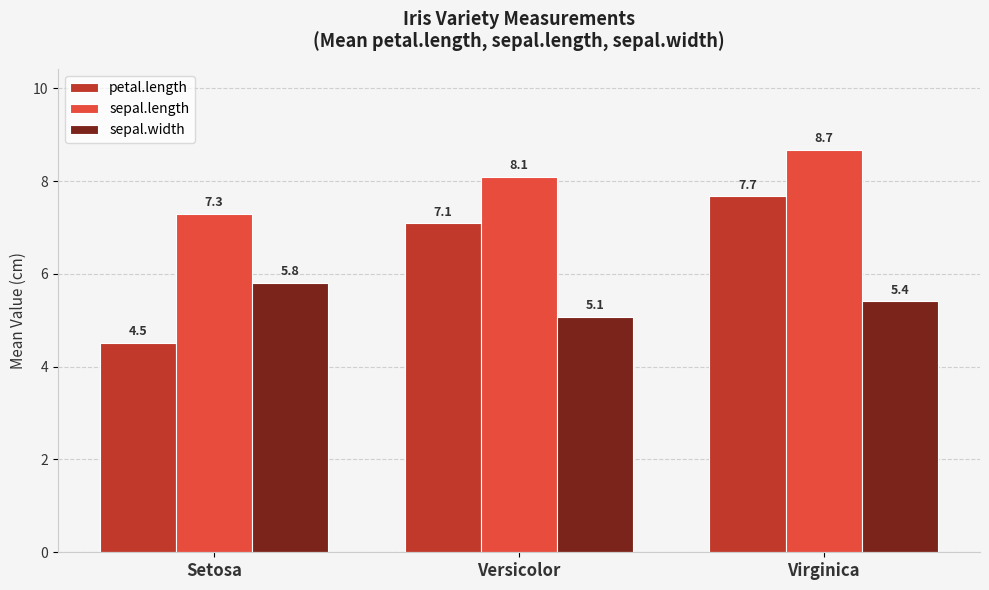

How many values in the petal.length series exceed 7?

2